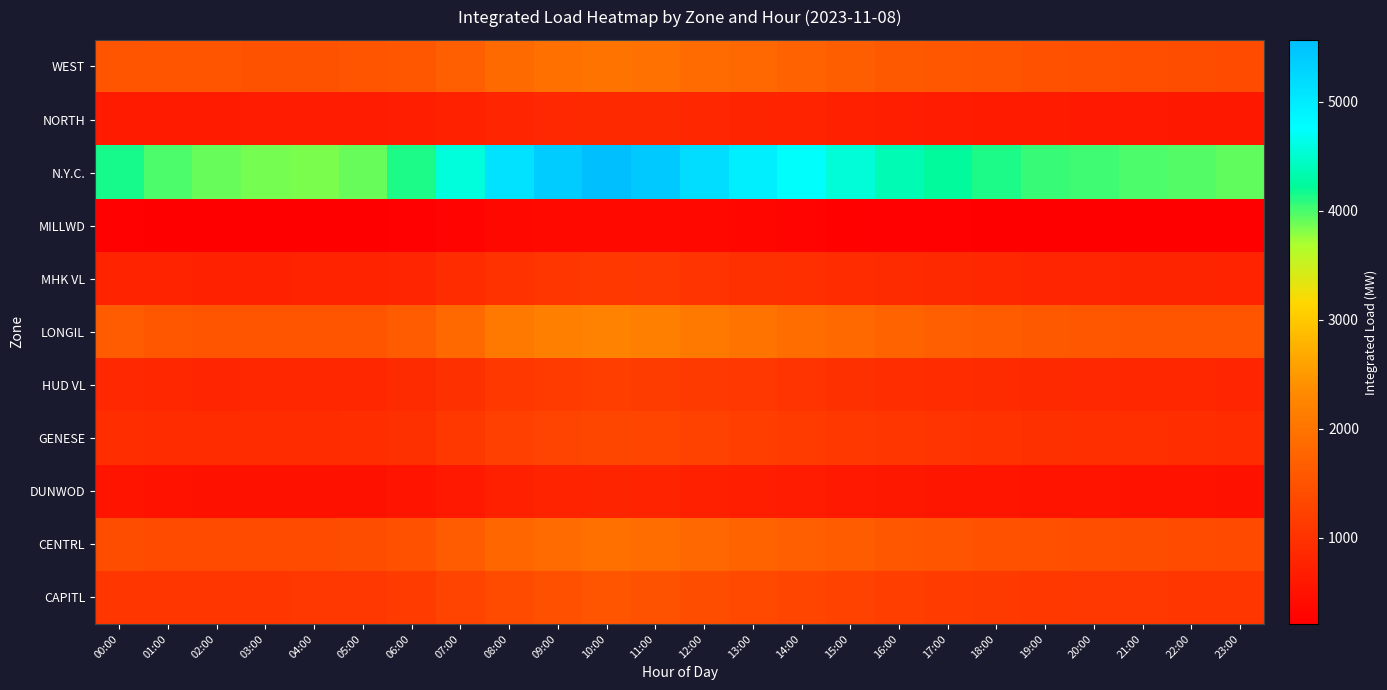

Reading left to right, extract all data points from this chart.

CAPITL: 00:00=1057.5	01:00=1054.8	02:00=1055.4	03:00=1064.0	04:00=1072.1	05:00=1085.4	06:00=1134.6	07:00=1256.8	08:00=1389.1	09:00=1456.8	10:00=1523.5	11:00=1489.2	12:00=1412.3	13:00=1345.7	14:00=1289.5	15:00=1234.6	16:00=1178.9	17:00=1145.3	18:00=1112.7	19:00=1089.5	20:00=1078.2	21:00=1065.9	22:00=1054.2	23:00=1048.9
CENTRL: 00:00=1412.2	01:00=1392.0	02:00=1384.9	03:00=1383.5	04:00=1385.2	05:00=1401.6	06:00=1478.9	07:00=1623.5	08:00=1789.0	09:00=1867.5	10:00=1934.6	11:00=1889.0	12:00=1812.3	13:00=1745.7	14:00=1689.0	15:00=1634.6	16:00=1567.9	17:00=1523.5	18:00=1478.9	19:00=1445.7	20:00=1423.5	21:00=1401.2	22:00=1389.0	23:00=1378.9
DUNWOD: 00:00=524.9	01:00=509.4	02:00=498.3	03:00=492.4	04:00=489.1	05:00=495.7	06:00=534.6	07:00=623.5	08:00=712.3	09:00=756.8	10:00=789.0	11:00=767.5	12:00=723.5	13:00=689.0	14:00=656.8	15:00=623.5	16:00=589.0	17:00=567.5	18:00=545.7	19:00=534.6	20:00=523.5	21:00=512.3	22:00=501.2	23:00=498.9
GENESE: 00:00=934.1	01:00=913.3	02:00=906.0	03:00=906.0	04:00=908.1	05:00=923.5	06:00=978.9	07:00=1089.0	08:00=1212.3	09:00=1267.5	10:00=1312.3	11:00=1289.0	12:00=1234.6	13:00=1189.0	14:00=1145.7	15:00=1101.2	16:00=1056.8	17:00=1023.5	18:00=989.0	19:00=967.5	20:00=956.8	21:00=945.7	22:00=923.5	23:00=912.3
HUD VL: 00:00=842.9	01:00=819.2	02:00=811.6	03:00=815.2	04:00=818.9	05:00=834.6	06:00=889.0	07:00=978.9	08:00=1089.0	09:00=1145.7	10:00=1189.0	11:00=1167.5	12:00=1112.3	13:00=1067.5	14:00=1023.5	15:00=978.9	16:00=934.6	17:00=901.2	18:00=878.9	19:00=856.8	20:00=845.7	21:00=834.6	22:00=823.5	23:00=812.3
LONGIL: 00:00=1625.3	01:00=1559.8	02:00=1525.5	03:00=1515.7	04:00=1512.3	05:00=1534.6	06:00=1623.5	07:00=1823.5	08:00=2056.8	09:00=2167.5	10:00=2234.6	11:00=2189.0	12:00=2089.0	13:00=1989.0	14:00=1901.2	15:00=1823.5	16:00=1745.7	17:00=1689.0	18:00=1634.6	19:00=1589.0	20:00=1567.5	21:00=1545.7	22:00=1523.5	23:00=1512.3
MHK VL: 00:00=764.8	01:00=751.7	02:00=739.3	03:00=749.7	04:00=752.3	05:00=767.5	06:00=812.3	07:00=901.2	08:00=1001.2	09:00=1056.8	10:00=1089.0	11:00=1067.5	12:00=1023.5	13:00=978.9	14:00=945.7	15:00=912.3	16:00=878.9	17:00=856.8	18:00=834.6	19:00=812.3	20:00=801.2	21:00=789.0	22:00=778.9	23:00=767.5
MILLWD: 00:00=229.6	01:00=226.5	02:00=223.1	03:00=221.5	04:00=220.1	05:00=223.5	06:00=245.7	07:00=289.0	08:00=334.6	09:00=356.8	10:00=367.5	11:00=356.8	12:00=334.6	13:00=312.3	14:00=289.0	15:00=267.5	16:00=245.7	17:00=234.6	18:00=223.5	19:00=218.9	20:00=215.7	21:00=212.3	22:00=209.0	23:00=206.8
N.Y.C.: 00:00=4160.1	01:00=3993.5	02:00=3897.6	03:00=3856.8	04:00=3834.6	05:00=3901.2	06:00=4123.5	07:00=4567.9	08:00=5123.5	09:00=5389.0	10:00=5567.5	11:00=5423.5	12:00=5189.0	13:00=4956.8	14:00=4745.7	15:00=4556.8	16:00=4367.5	17:00=4234.6	18:00=4123.5	19:00=4045.7	20:00=4023.5	21:00=3989.0	22:00=3956.8	23:00=3923.5
NORTH: 00:00=640.7	01:00=644.1	02:00=646.0	03:00=648.1	04:00=649.6	05:00=658.9	06:00=689.0	07:00=745.7	08:00=812.3	09:00=845.7	10:00=867.5	11:00=856.8	12:00=823.5	13:00=789.0	14:00=756.8	15:00=723.5	16:00=689.0	17:00=667.5	18:00=645.7	19:00=634.6	20:00=623.5	21:00=612.3	22:00=601.2	23:00=590.1
WEST: 00:00=1538.4	01:00=1512.7	02:00=1506.0	03:00=1501.2	04:00=1498.9	05:00=1512.3	06:00=1567.5	07:00=1689.0	08:00=1856.8	09:00=1934.6	10:00=1989.0	11:00=1956.8	12:00=1878.9	13:00=1801.2	14:00=1734.6	15:00=1667.5	16:00=1601.2	17:00=1556.8	18:00=1512.3	19:00=1478.9	20:00=1456.8	21:00=1434.6	22:00=1412.3	23:00=1389.0